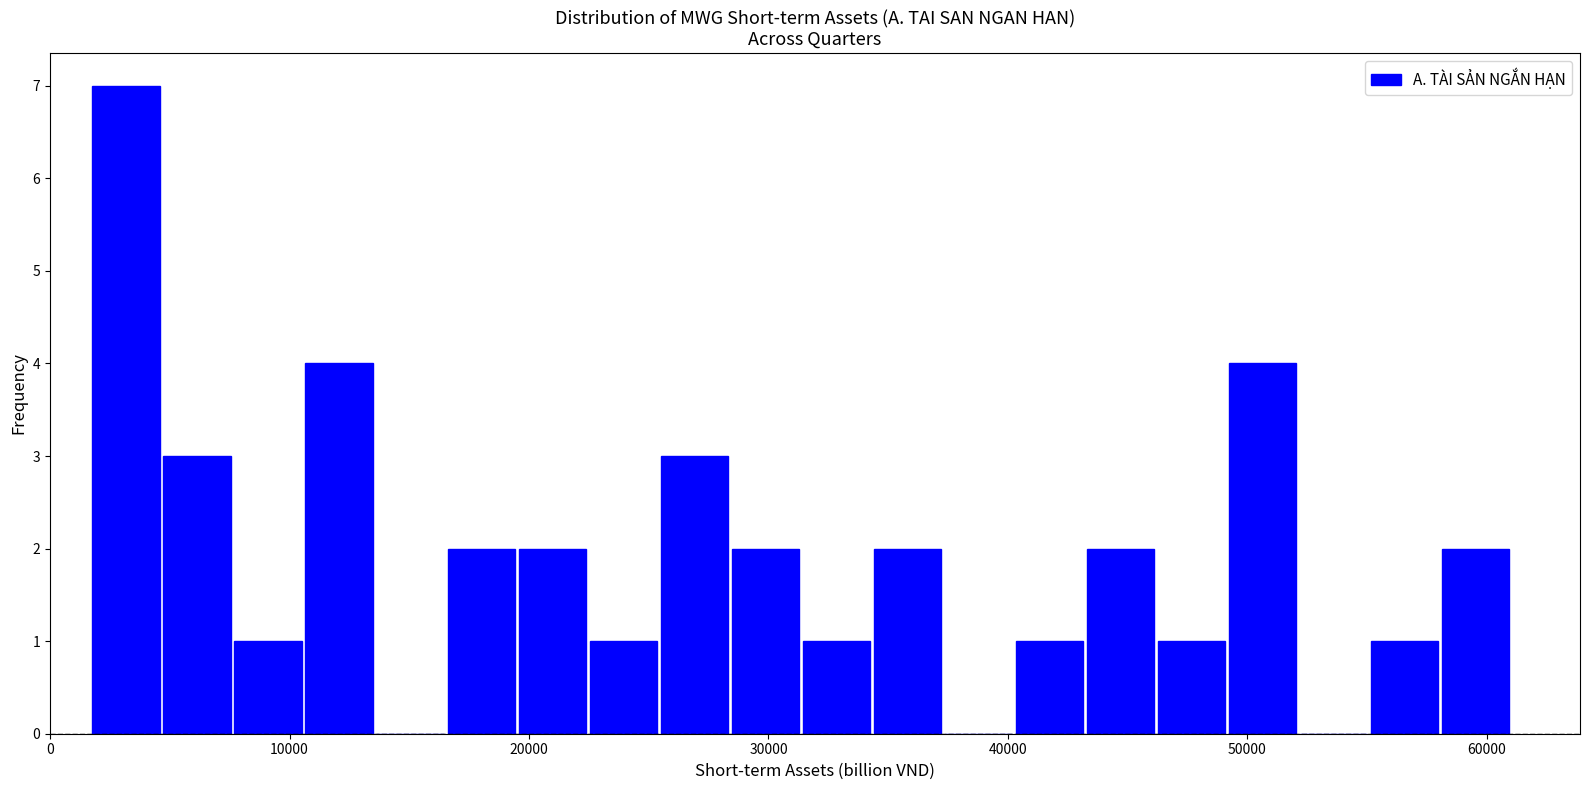

Around what value on the x-axis is the tallest bar? Give the approximate position of its centre, as read against the axis.

3000